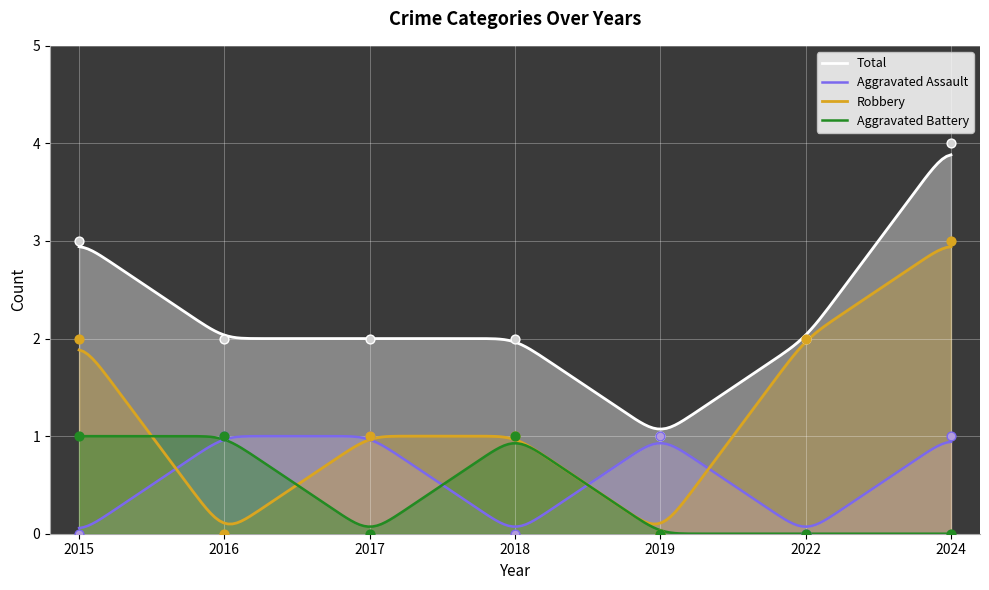

What are all the series names shown in the legend?

Aggravated Assault, Aggravated Battery, Robbery, Total